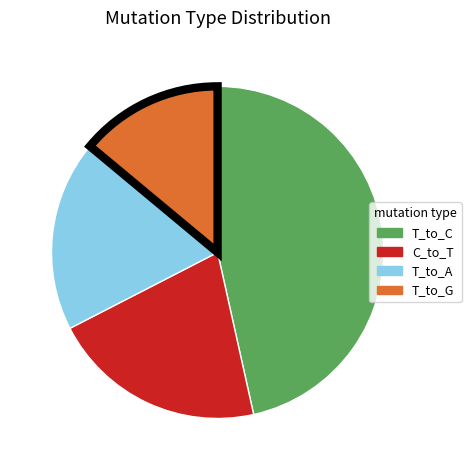

Is the sum of T_to_A and T_to_C greater than half?

Yes